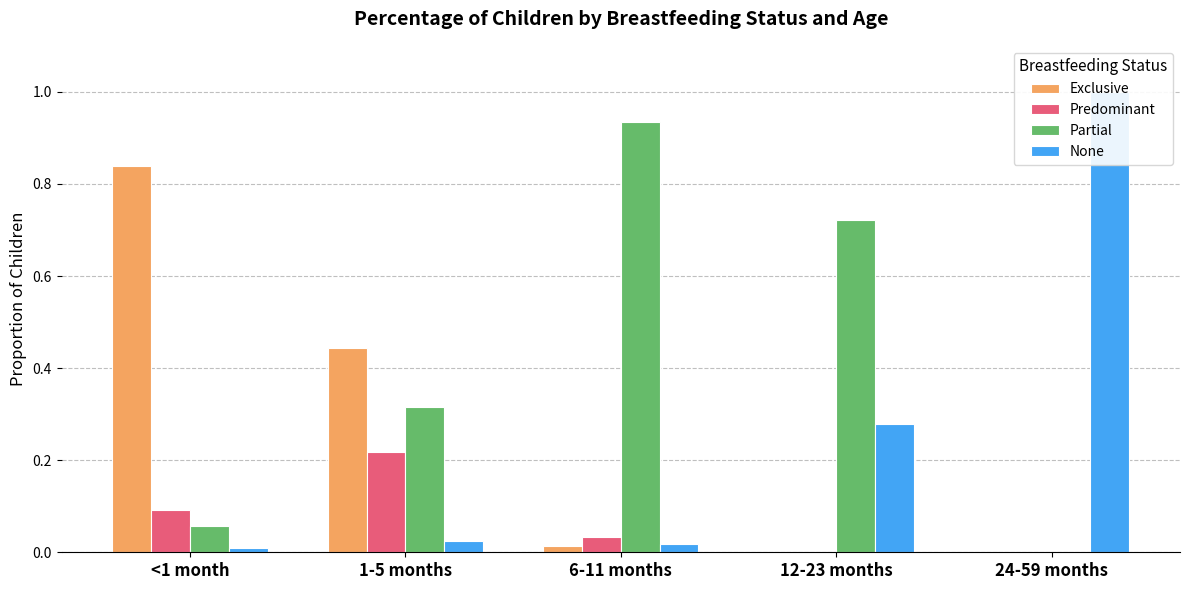

What is the label of the 4th bar from the right?

1-5 months